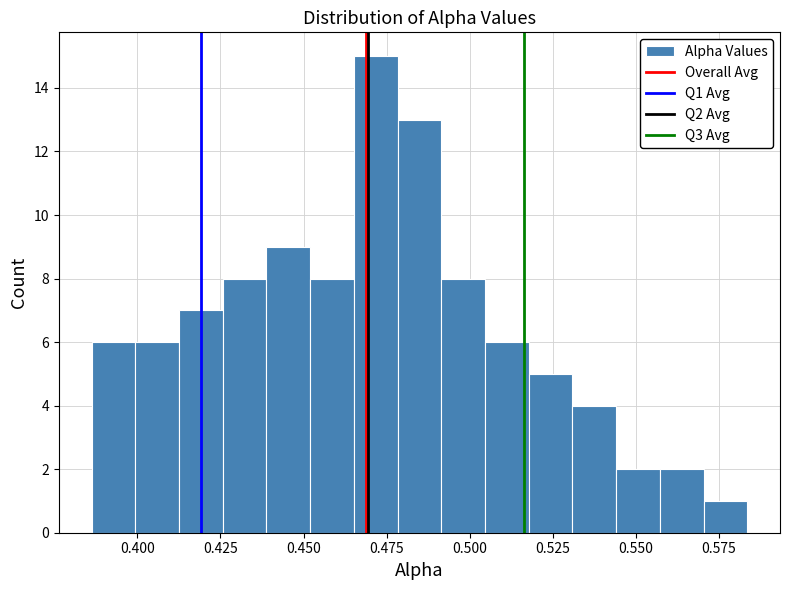

Around what value on the x-axis is the tallest bar? Give the approximate position of its centre, as read against the axis.

0.470